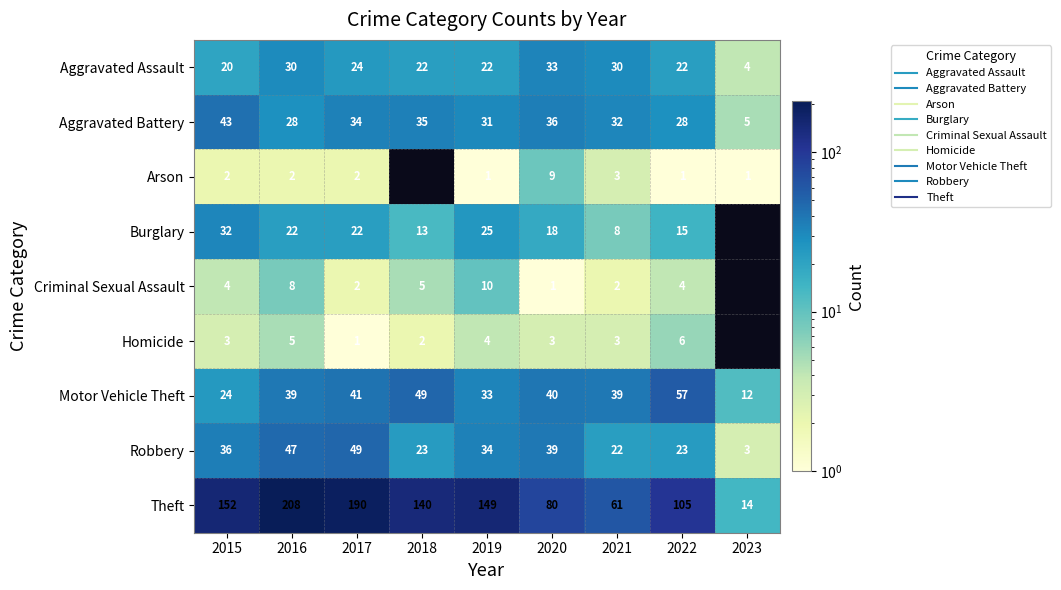

At which label does Aggravated Assault reach its peak?

2020